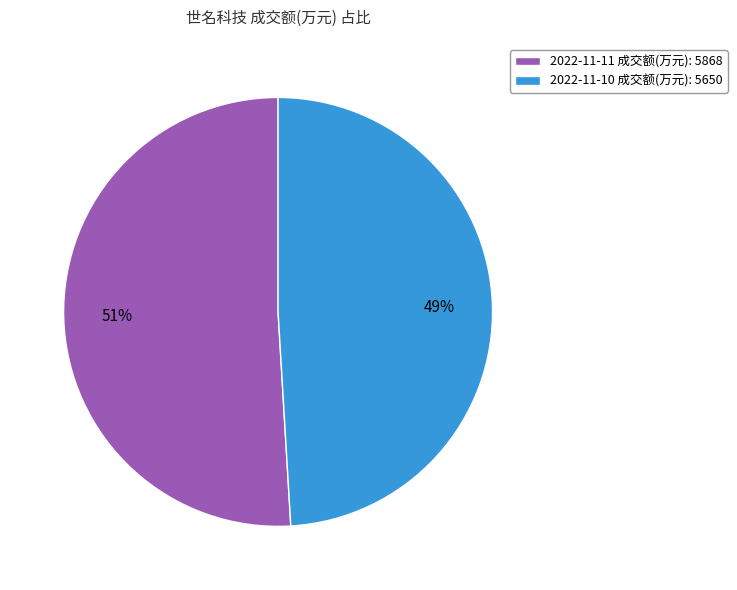

Do 2022-11-11 成交额(万元): 5868 and 2022-11-10 成交额(万元): 5650 together represent more than half of the pie?

Yes